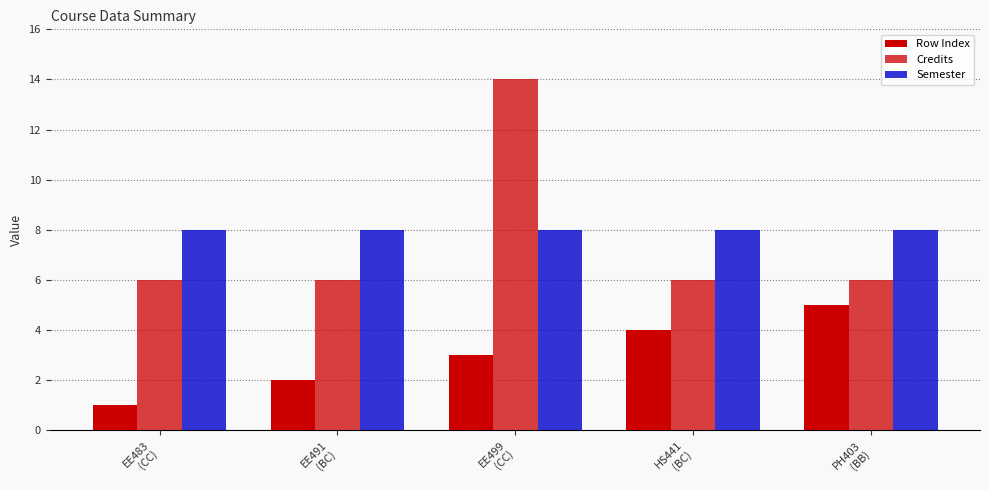

Which category has the lowest value across all series?

EE483
(CC)